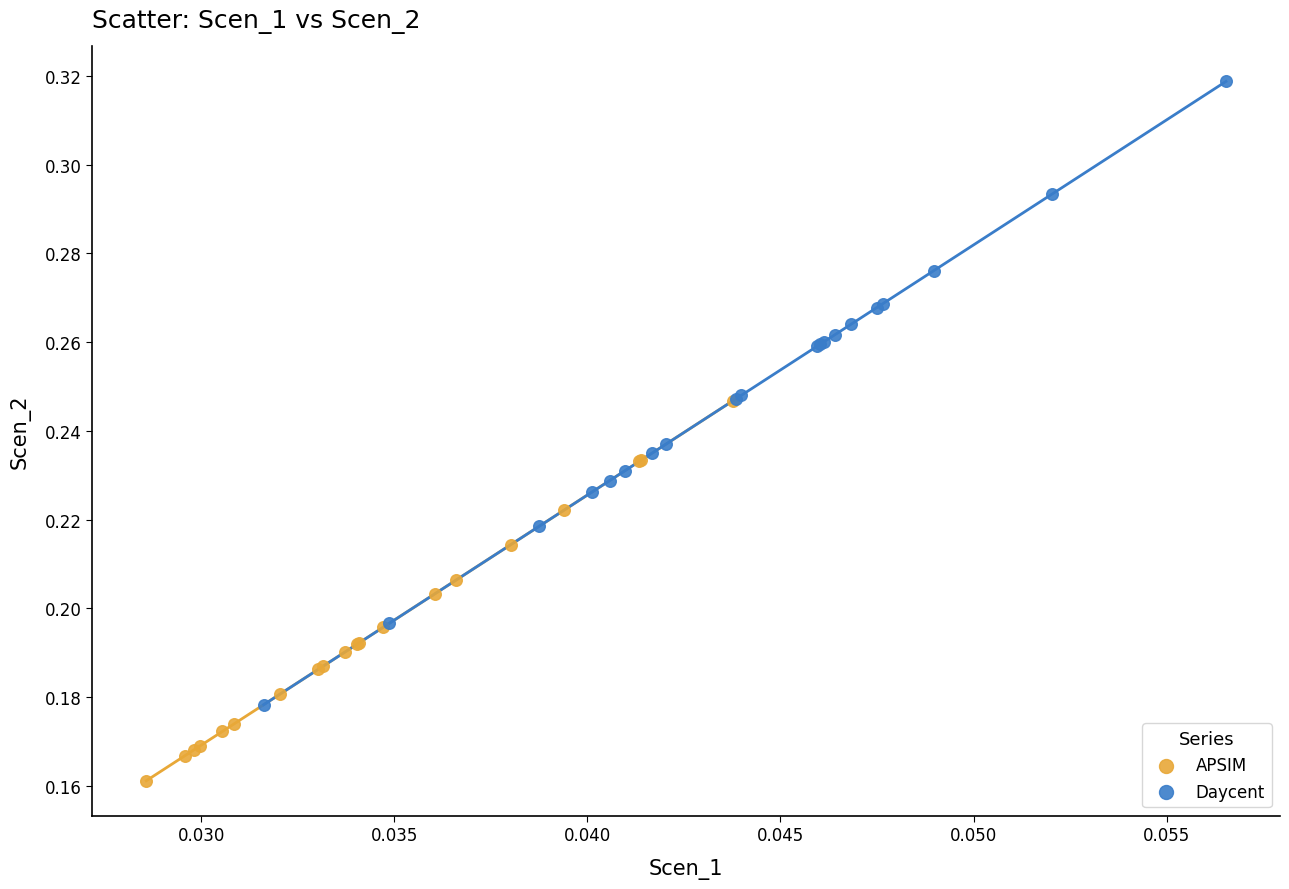

Which series reaches the minimum Y coordinate?

APSIM